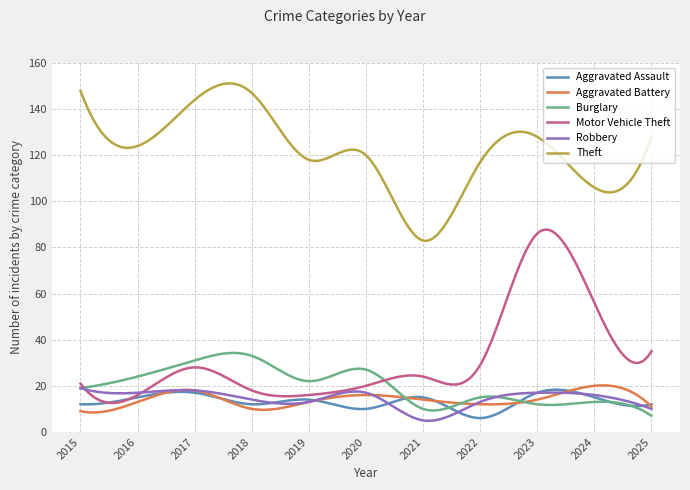

At how many categories does at least one series exceed 60?

300